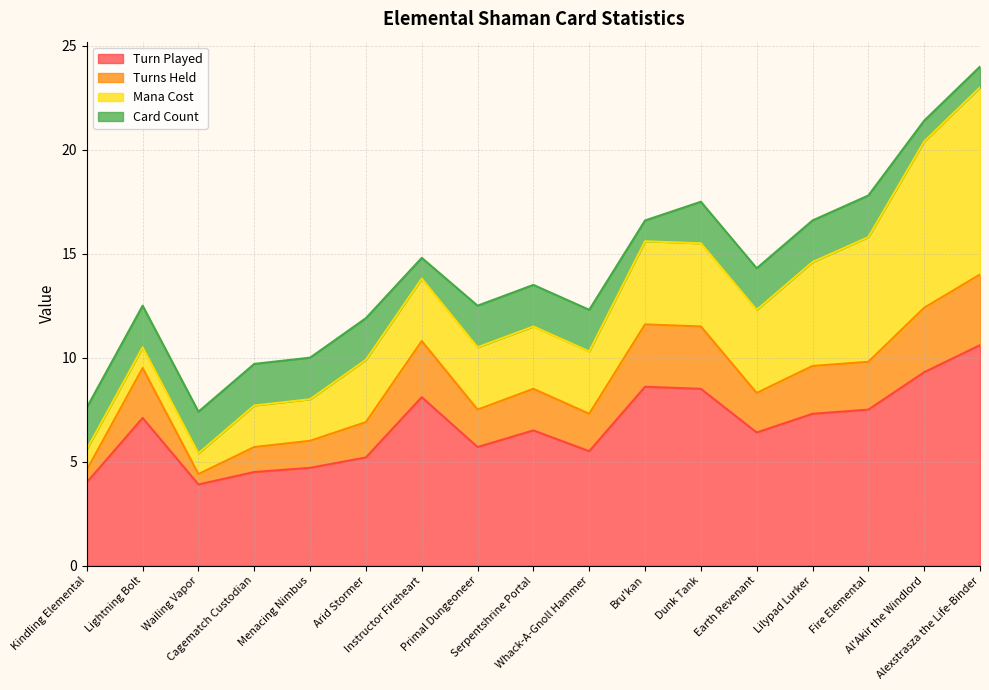

Is it true that Turn Played equals 13.1 at Al'Akir the Windlord?

False